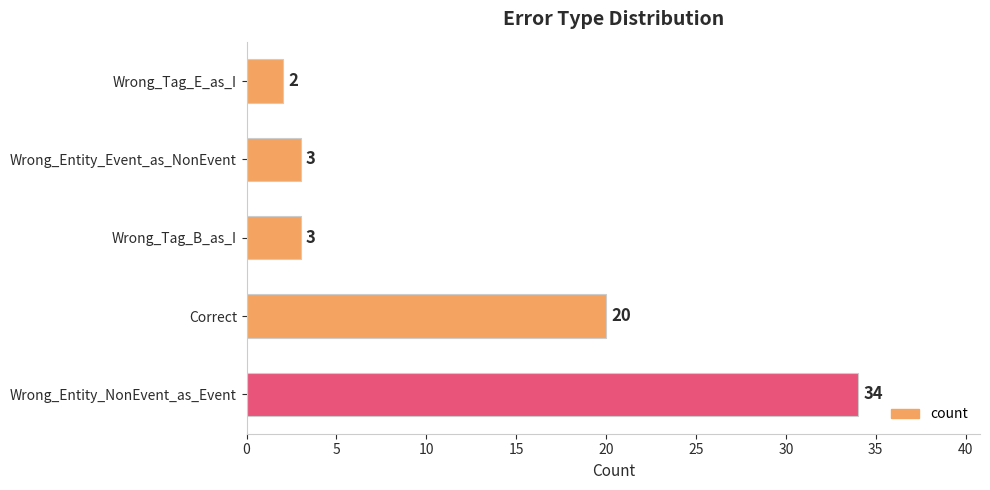

What is the difference between the second highest and second lowest values?

17